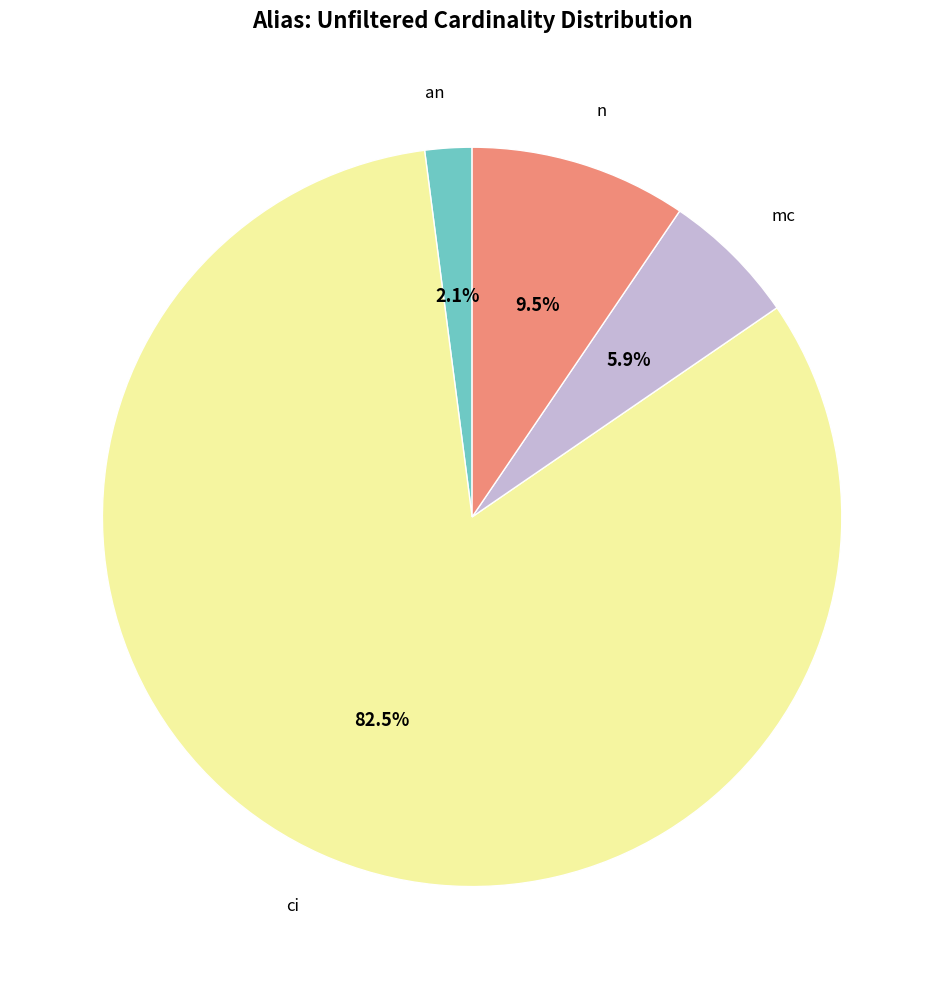

Count the number of slices in the pie.

4